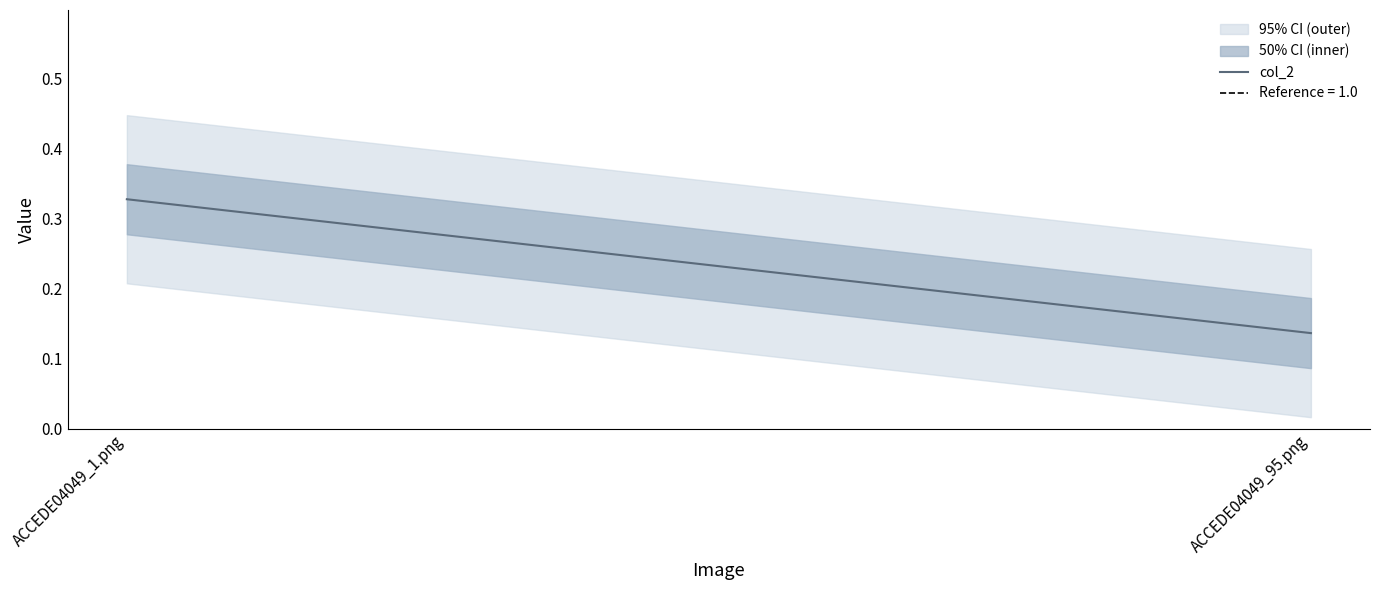

What is the sum of the values at ACCEDE04049_1.png and ACCEDE04049_95.png?

0.5